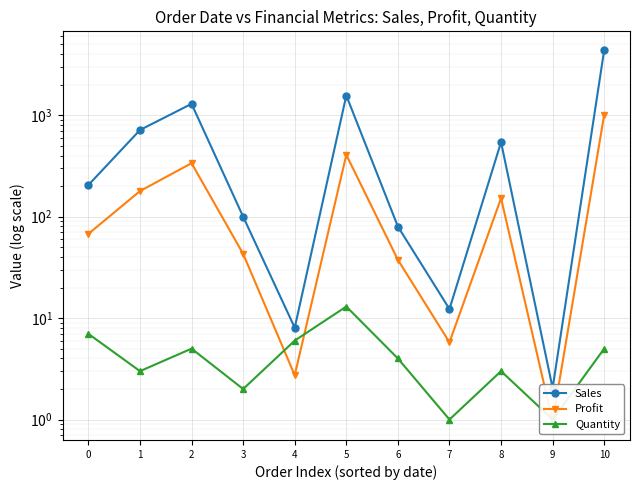

What is the value of the Sales point at the 4th from the left?

100.0